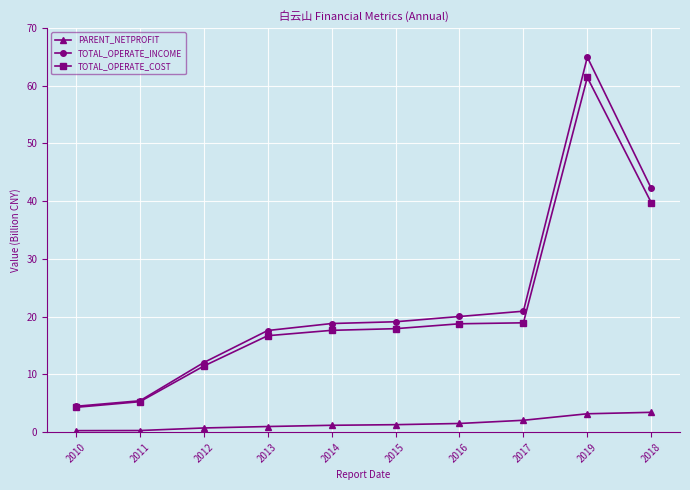

The TOTAL_OPERATE_COST series shows 62.7 at 2018. True or false?

False